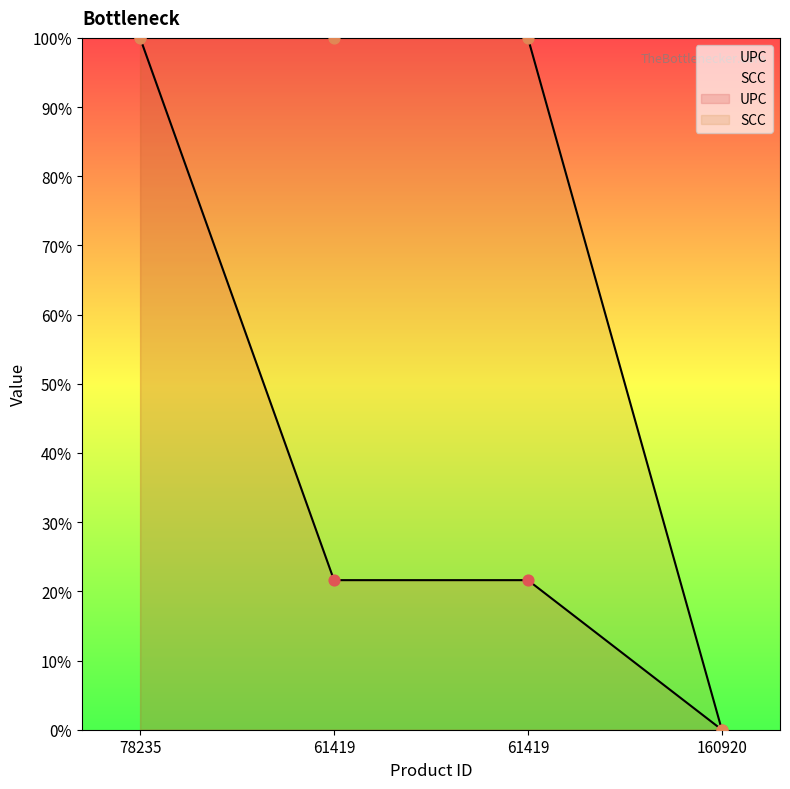

What are all the series names shown in the legend?

UPC, SCC